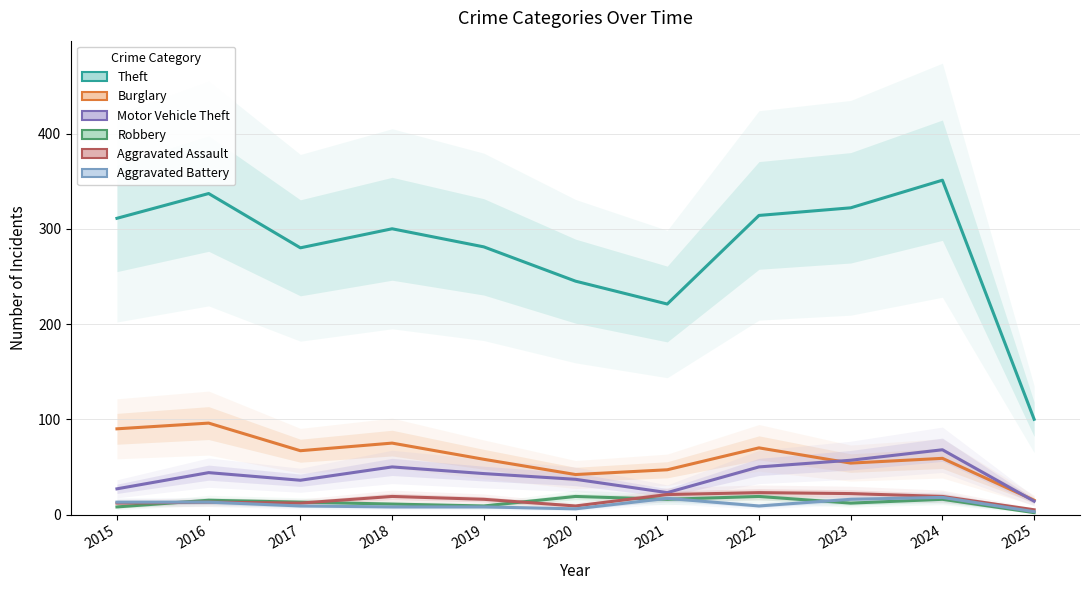

What is the sum of all Burglary values?

673